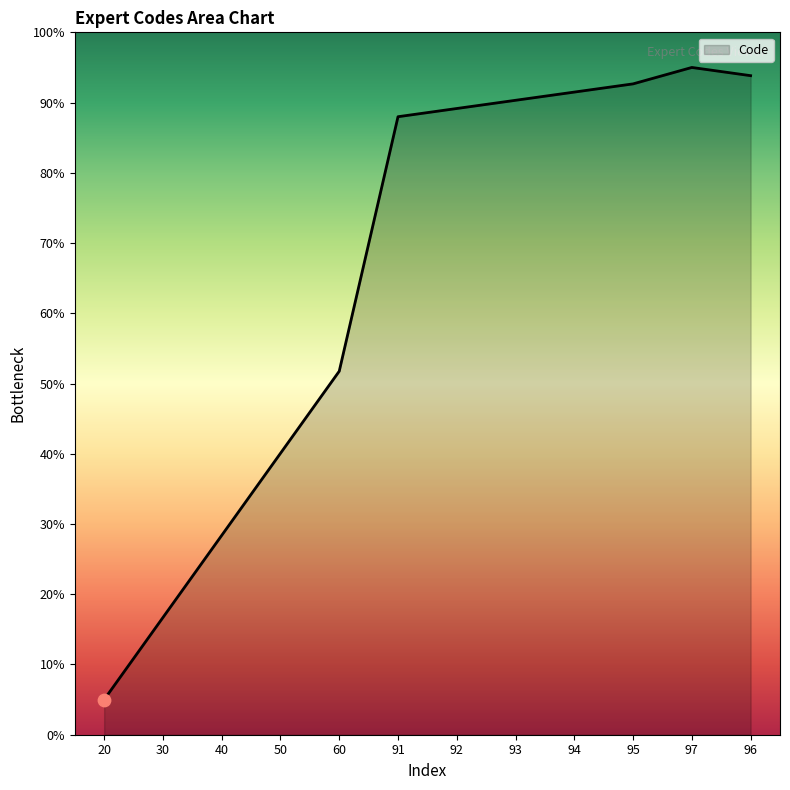

What is the change in value from 60 to 97?

+43.2